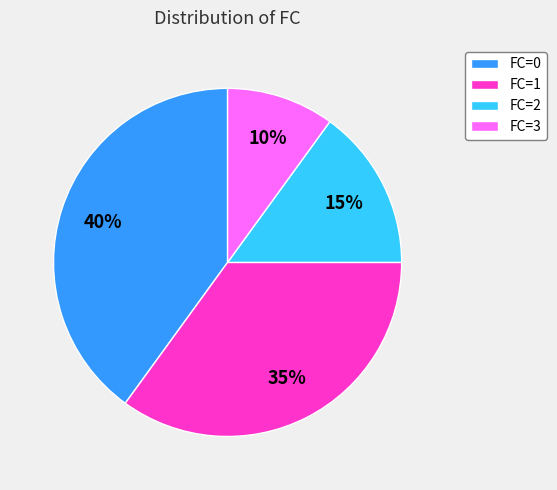

The FC=2 slice represents 5% of the pie. True or false?

False